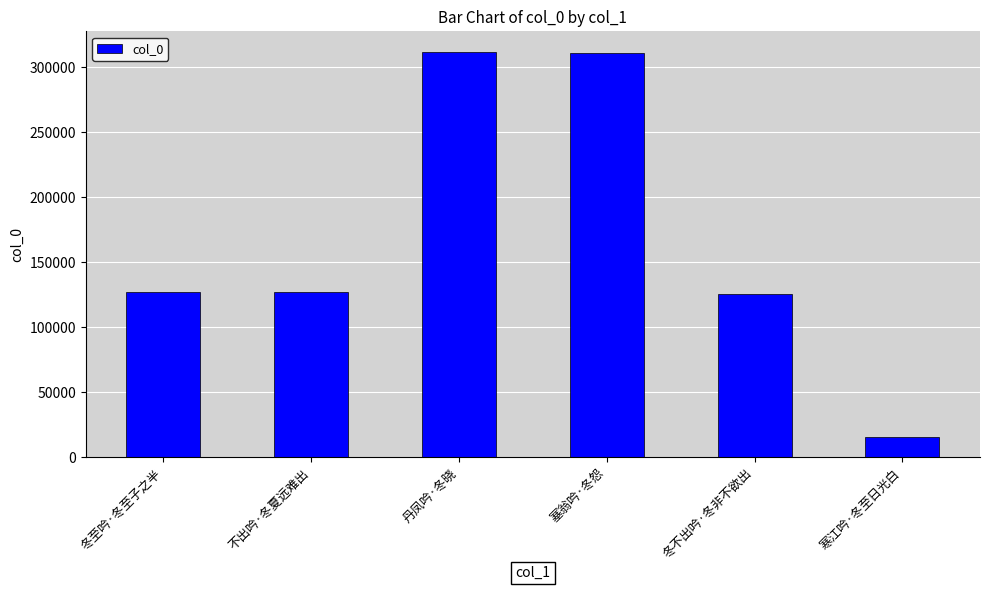

What is the change in value from 冬至吟·冬至子之半 to 冬不出吟·冬非不欲出?

-912